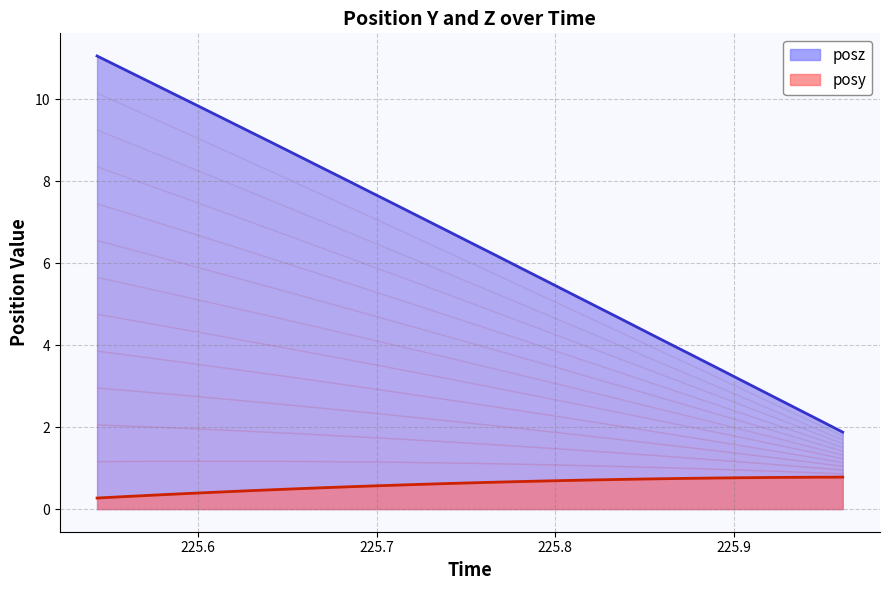

What is the greatest value displayed?

11.1